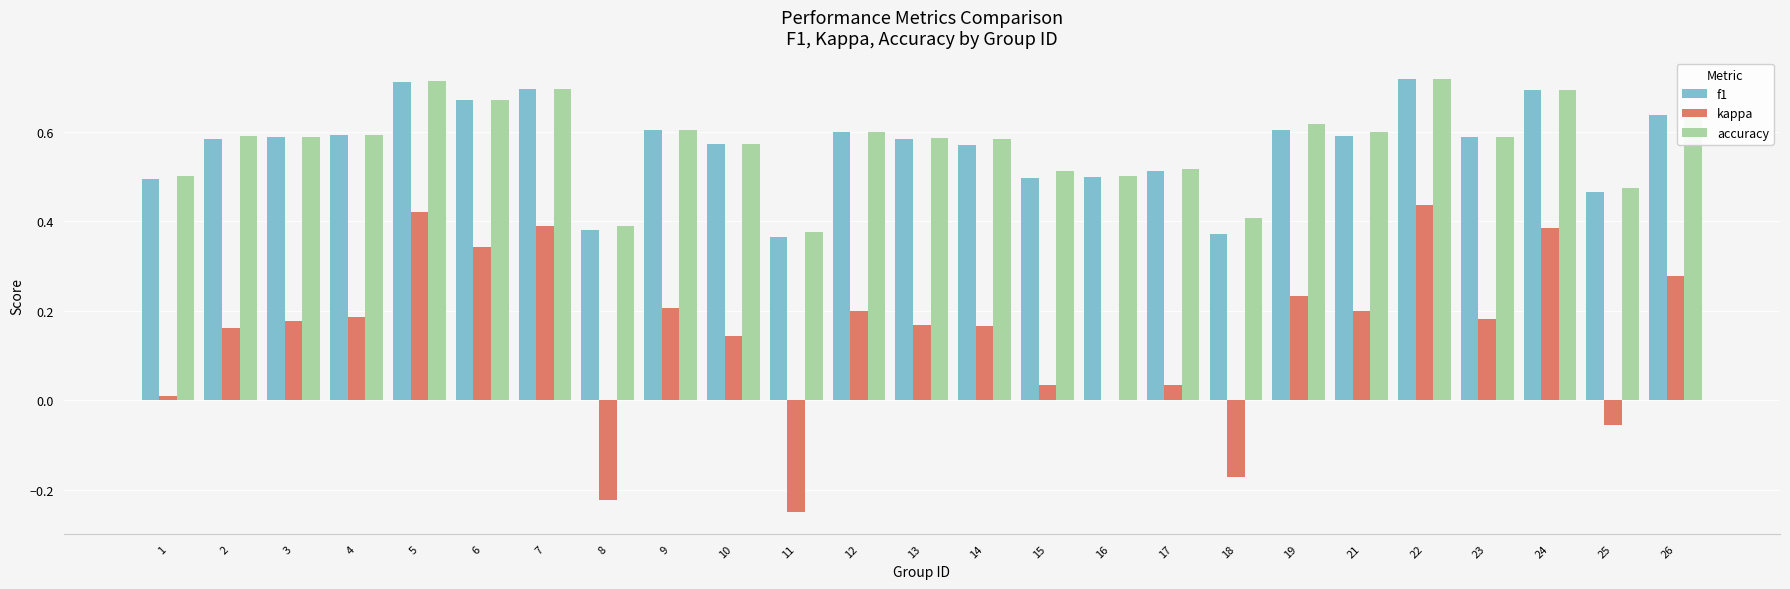

True or false: accuracy has a value of 0.8 at 15.

False